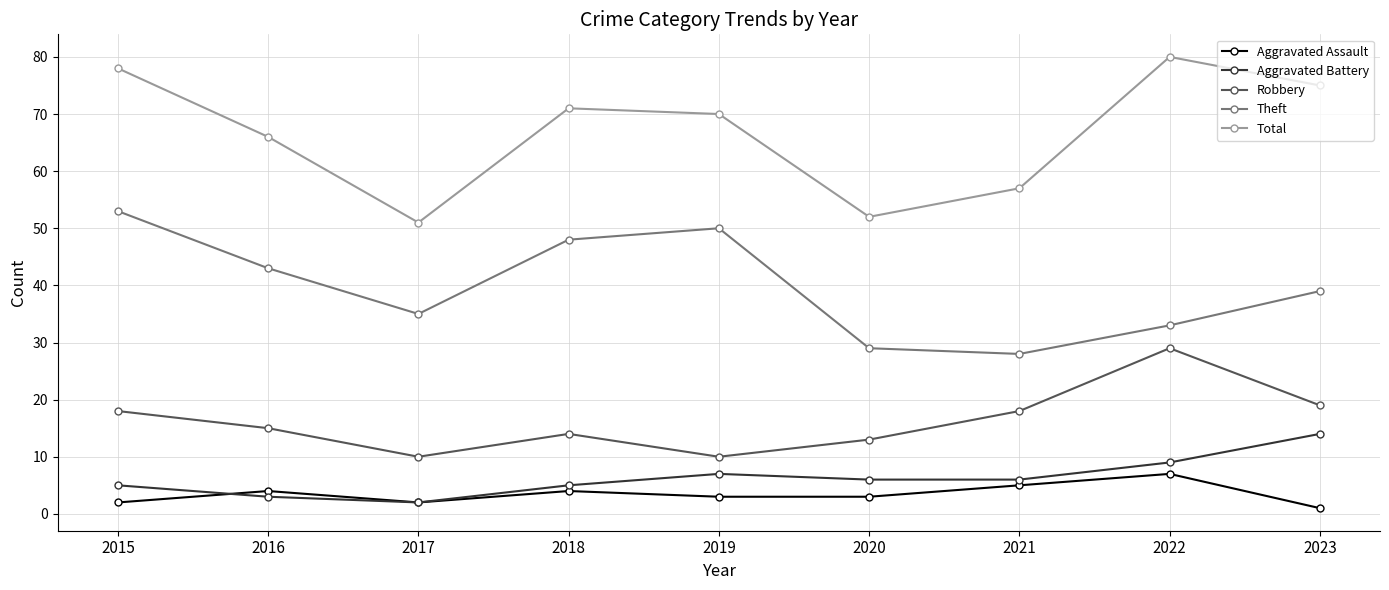

What is the sum of all Theft values?

358